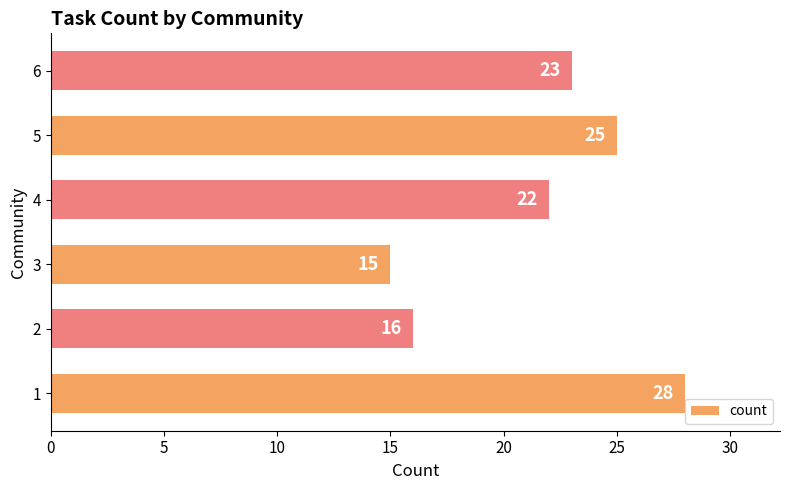

What is the minimum value shown in the chart?

15